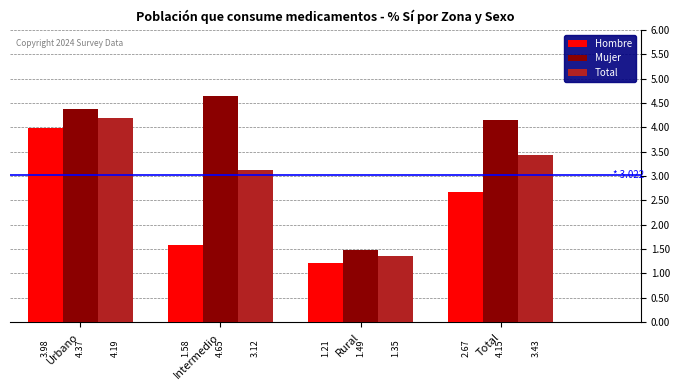

Between Intermedio and Total, which series saw the biggest shift?

Hombre